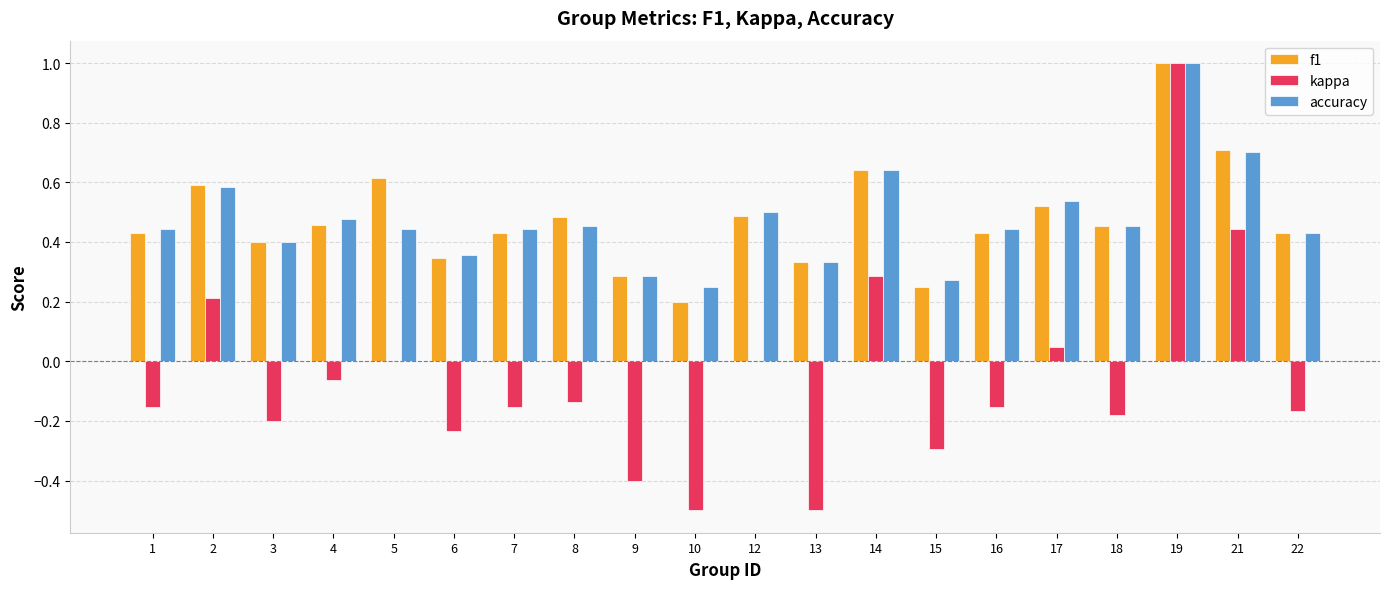

Which series has the widest spread of values?

kappa